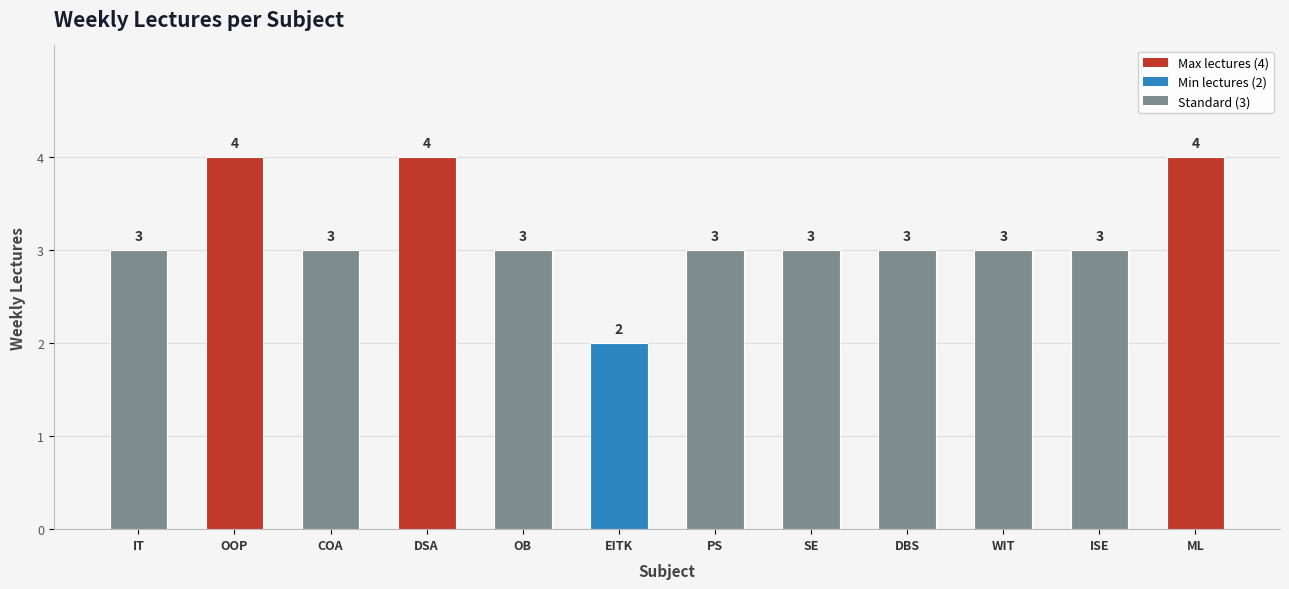

How many data points does each series have?

12